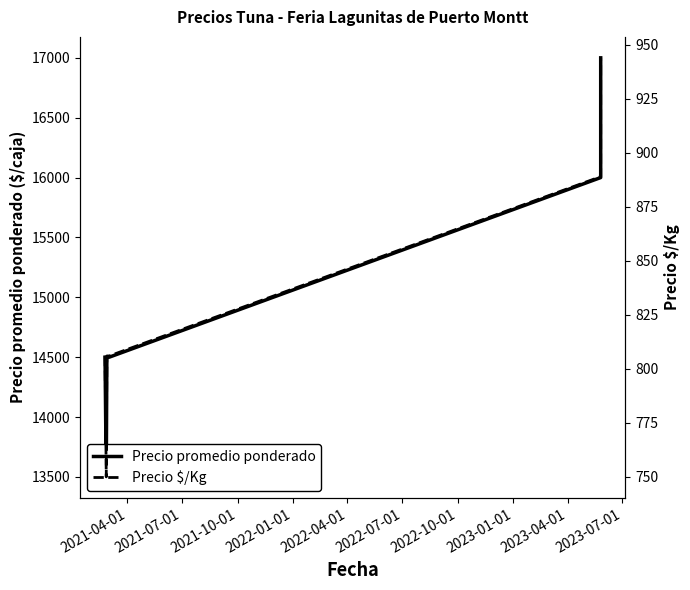

At 2022-04-01, list the series in order from smallest to largest.

Precio $/Kg, Precio promedio ponderado